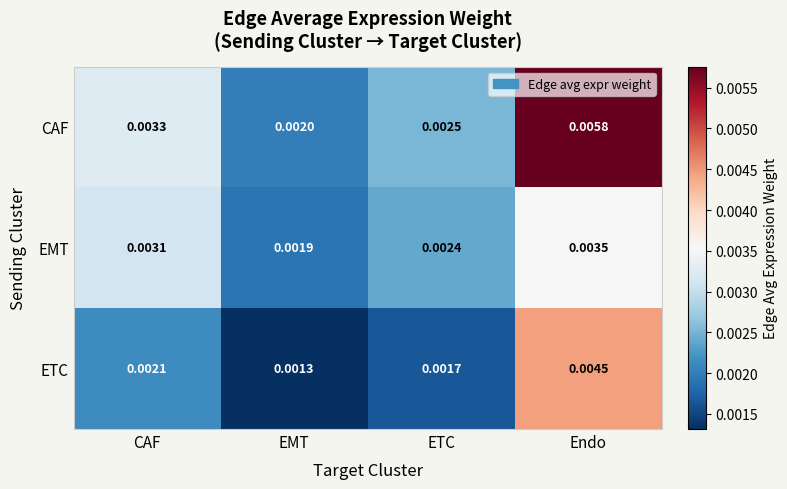

Where is EMT nearest to the value 0?

EMT